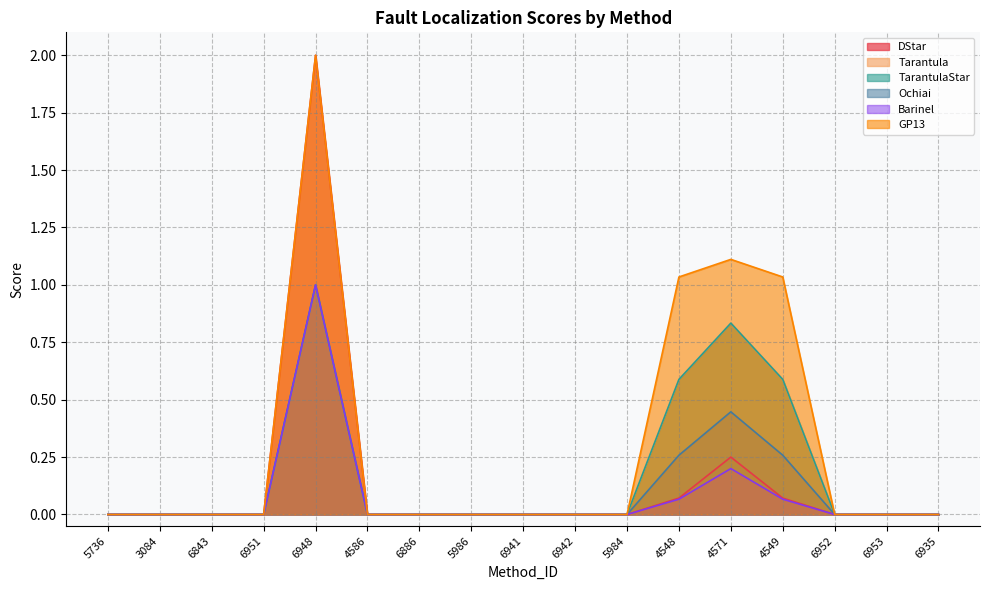

What are all the series names shown in the legend?

DStar, Tarantula, TarantulaStar, Ochiai, Barinel, GP13